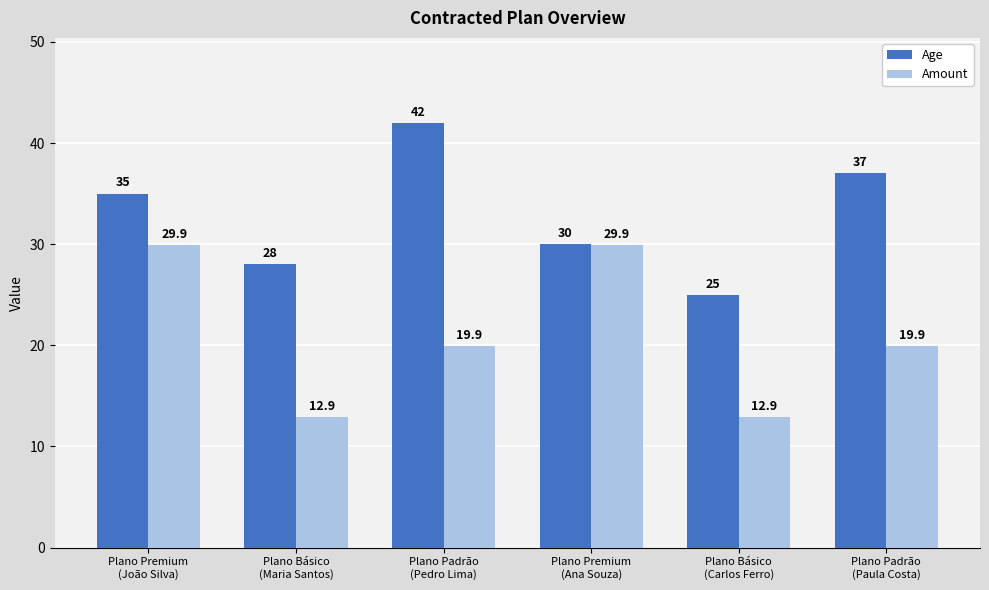

Count the number of categories in the chart.

6